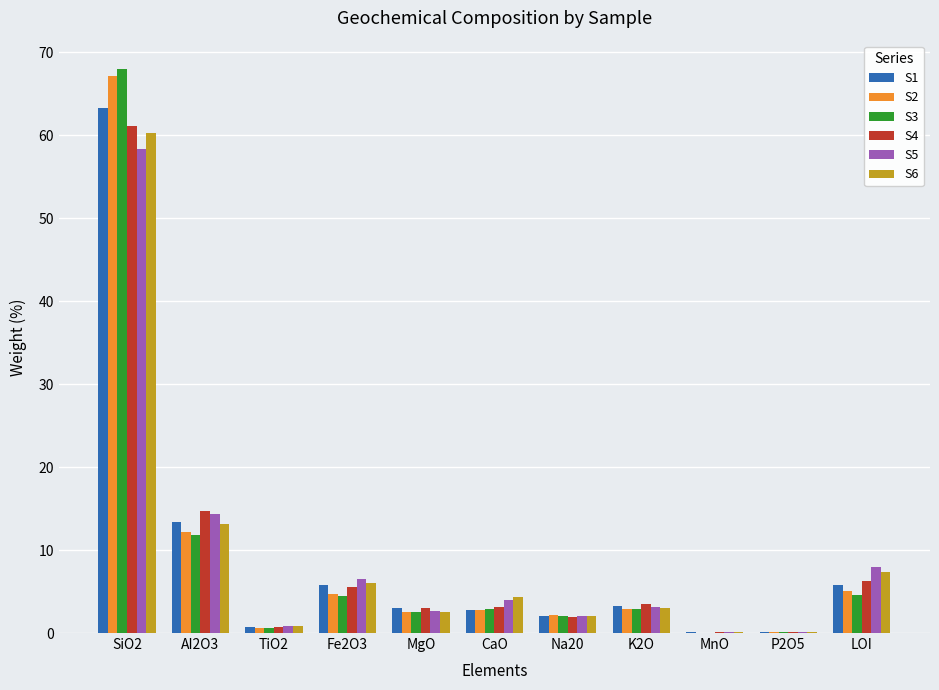

The S1 series shows 3.1 at Fe2O3. True or false?

False